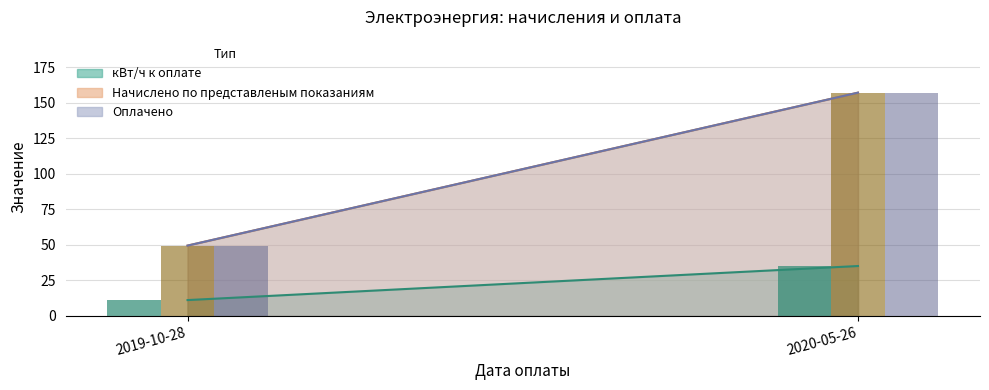

Reading left to right, extract all data points from this chart.

кВт/ч к оплате: 2019-10-28=11.0	2020-05-26=35.0
Начислено по представленым показаниям: 2019-10-28=49.4	2020-05-26=157.2
оплачено: 2019-10-28=49.4	2020-05-26=157.2